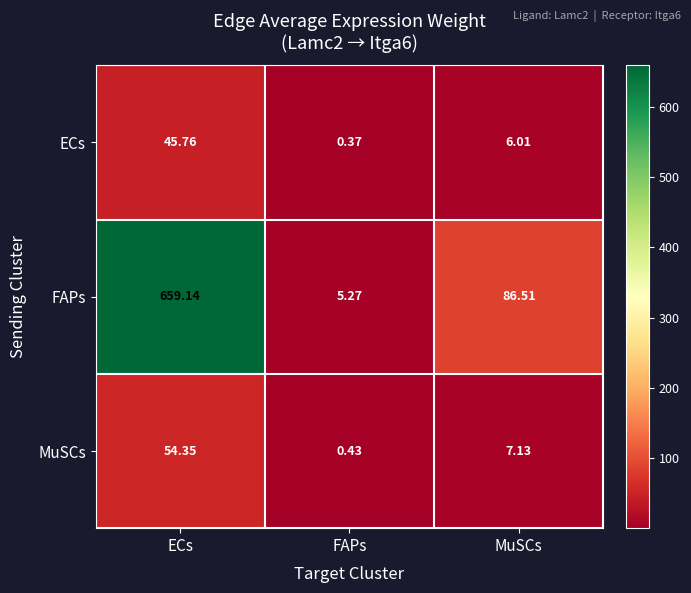

Which series changed the most between FAPs and MuSCs?

FAPs